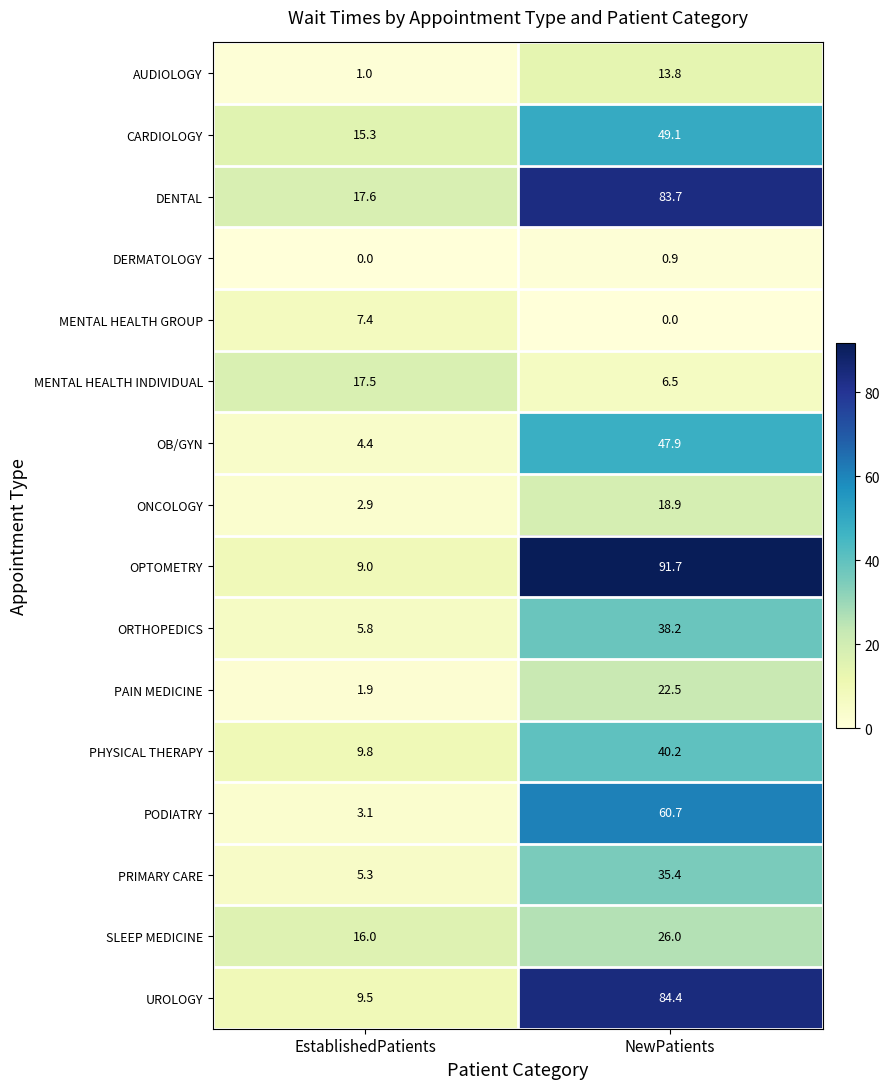

At which category is the sum across all series the highest?

NewPatients